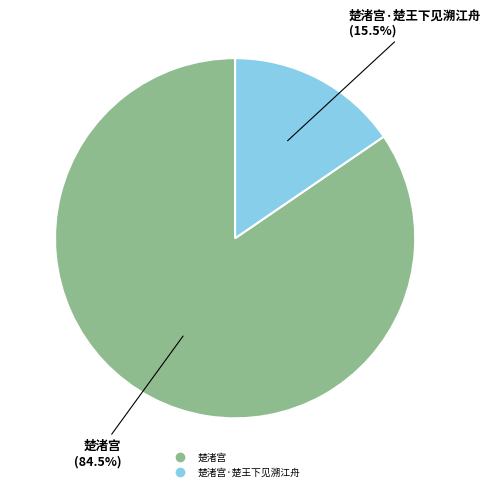

How many slices are in this pie chart?

2